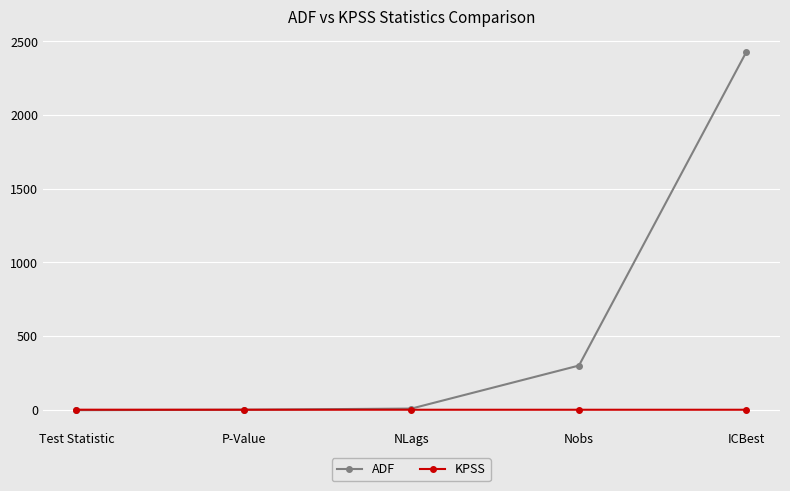

What is the label of the 3rd point from the right?

NLags